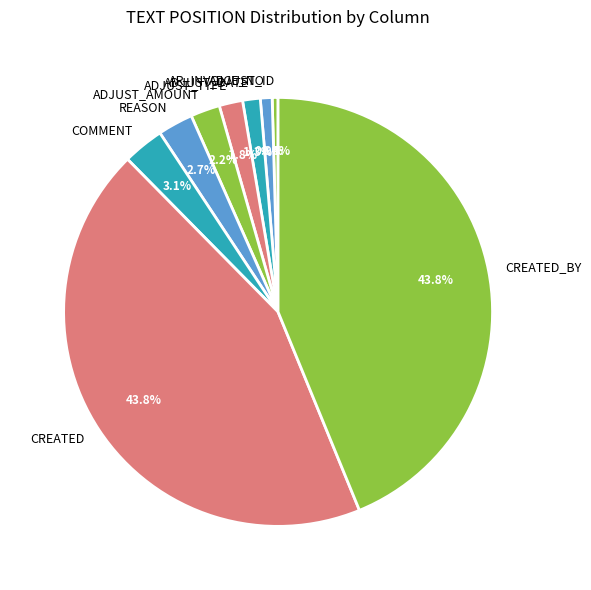

Does any single category account for the majority?

No